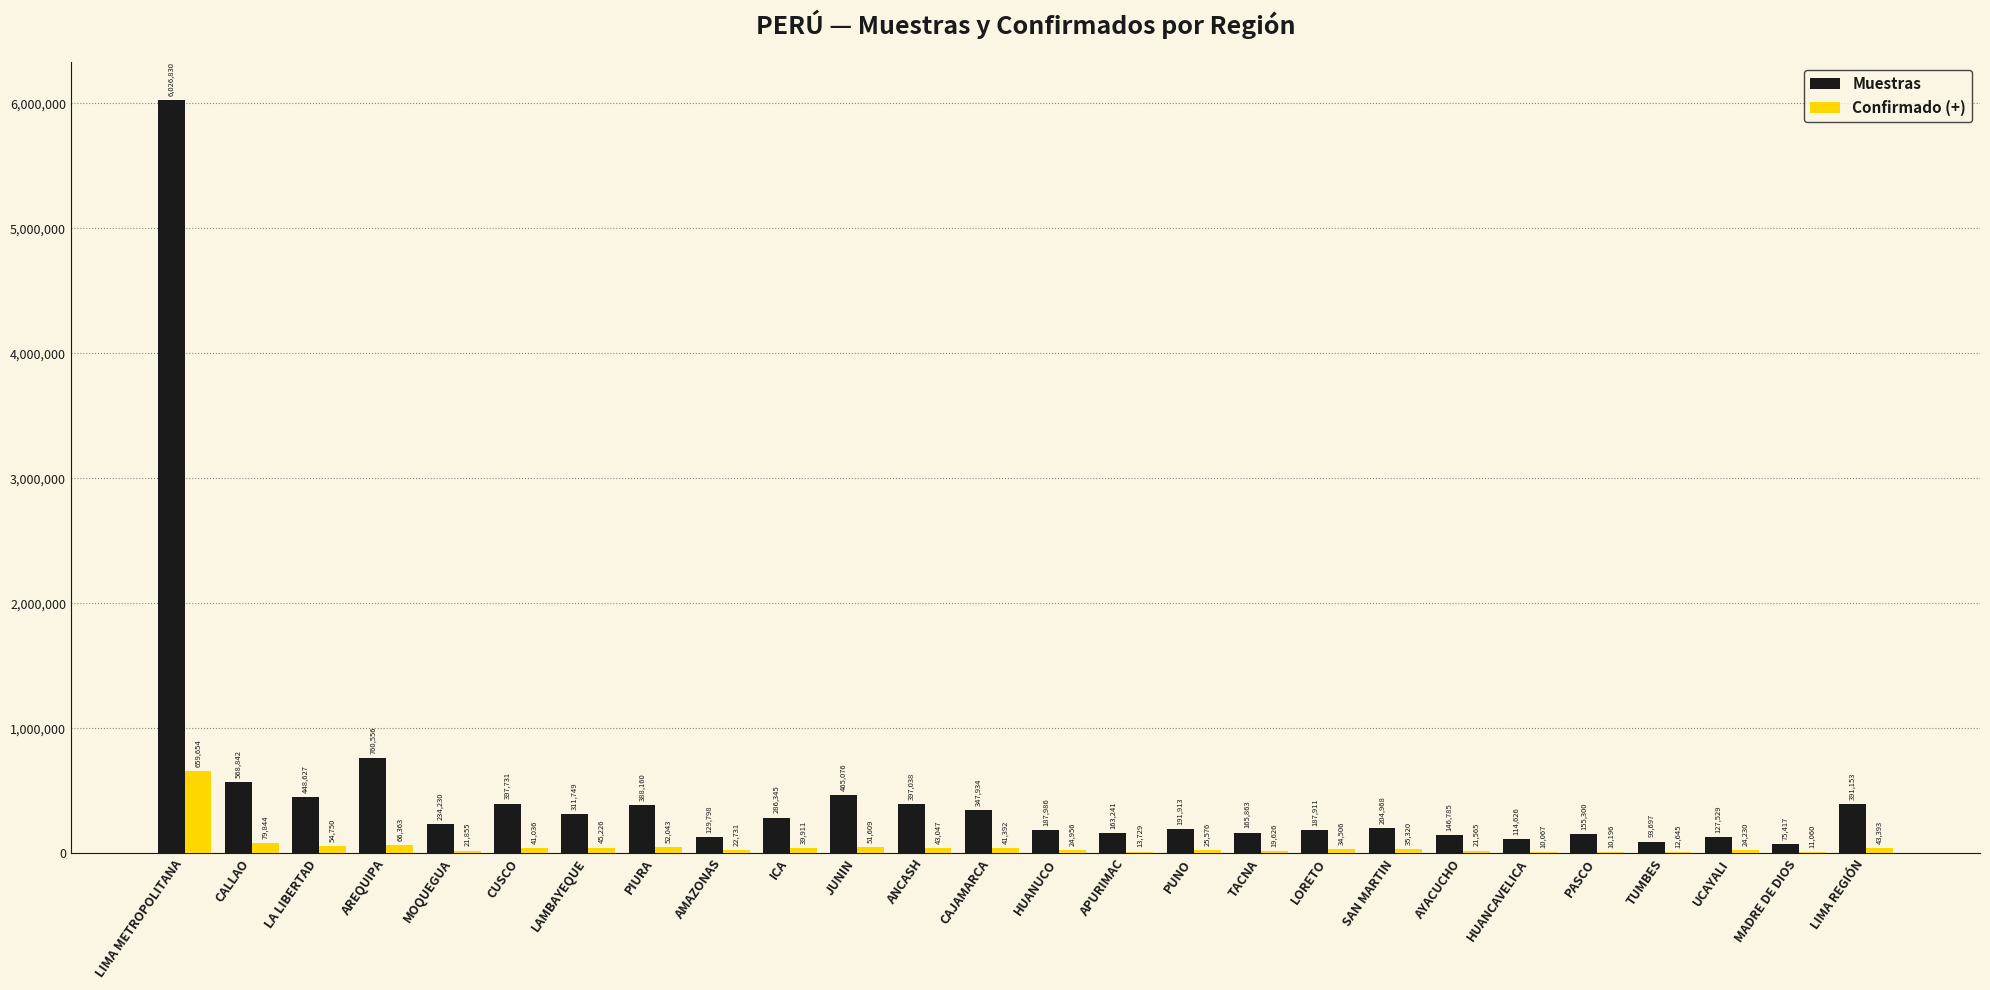

Which series has the largest range (max minus min)?

Muestras